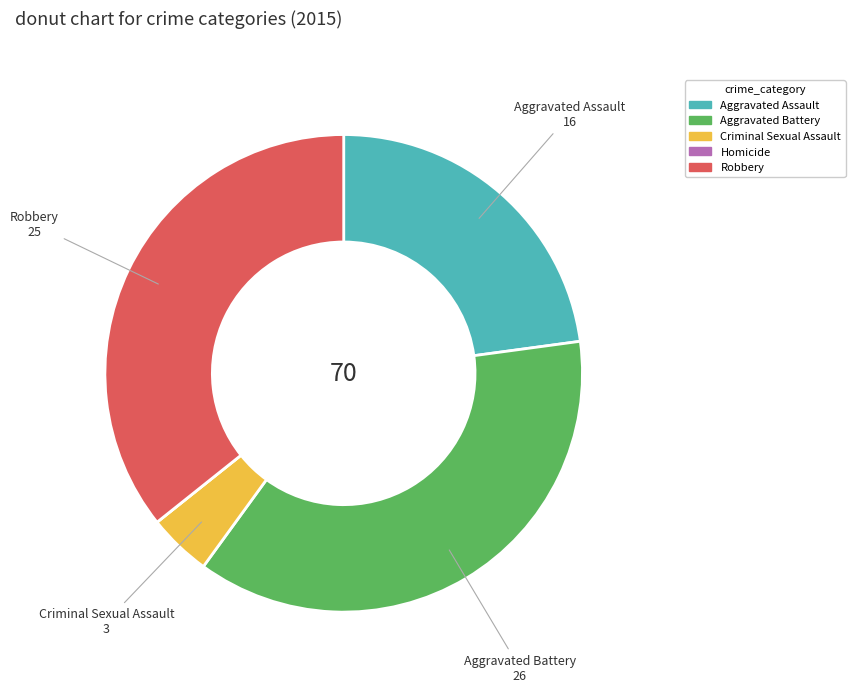

Is there any slice that represents more than half of the pie?

No